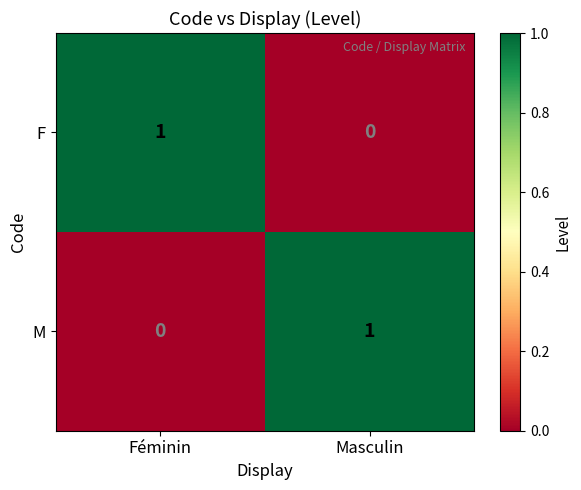

Reading left to right, what are all the values shown in this chart?

F: 1	0
M: 0	1